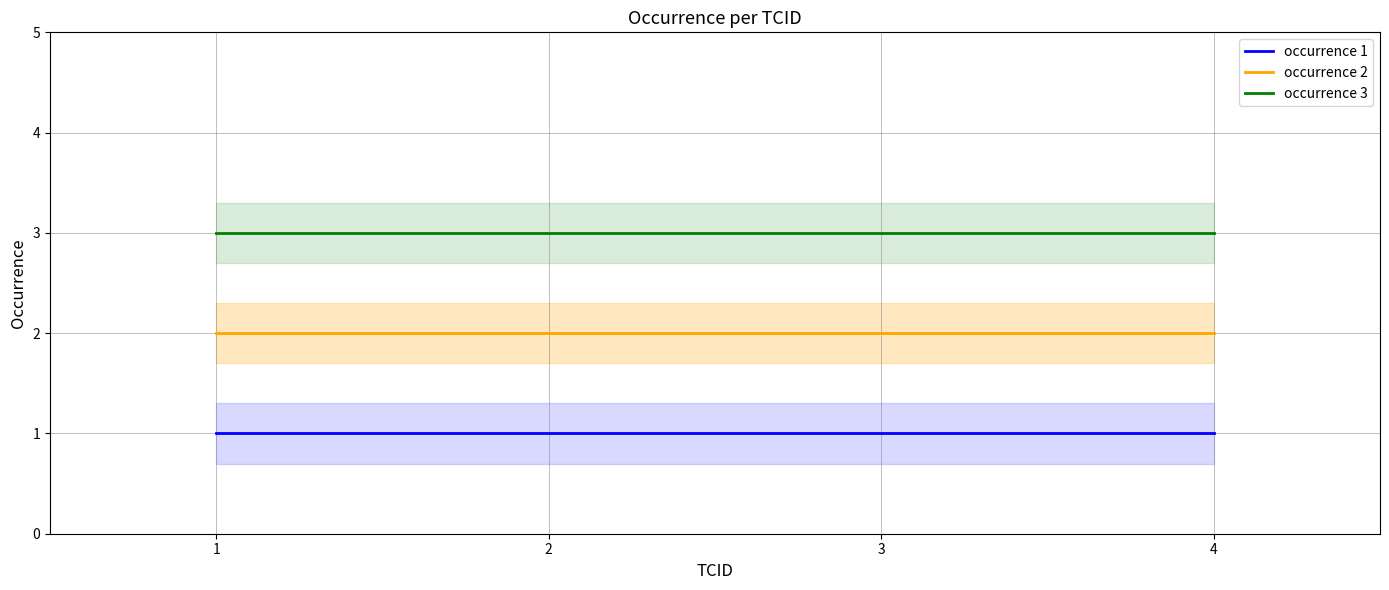

What is the value of the occurrence 1 point at the 1st from the left?

1